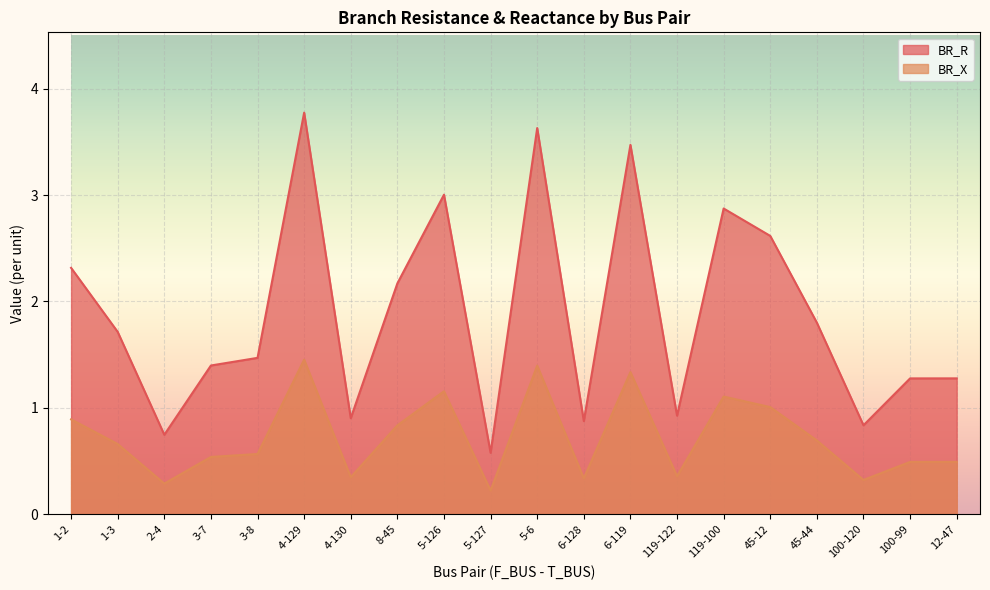

The value of BR_X at 3-8 is 0.6. True or false?

True